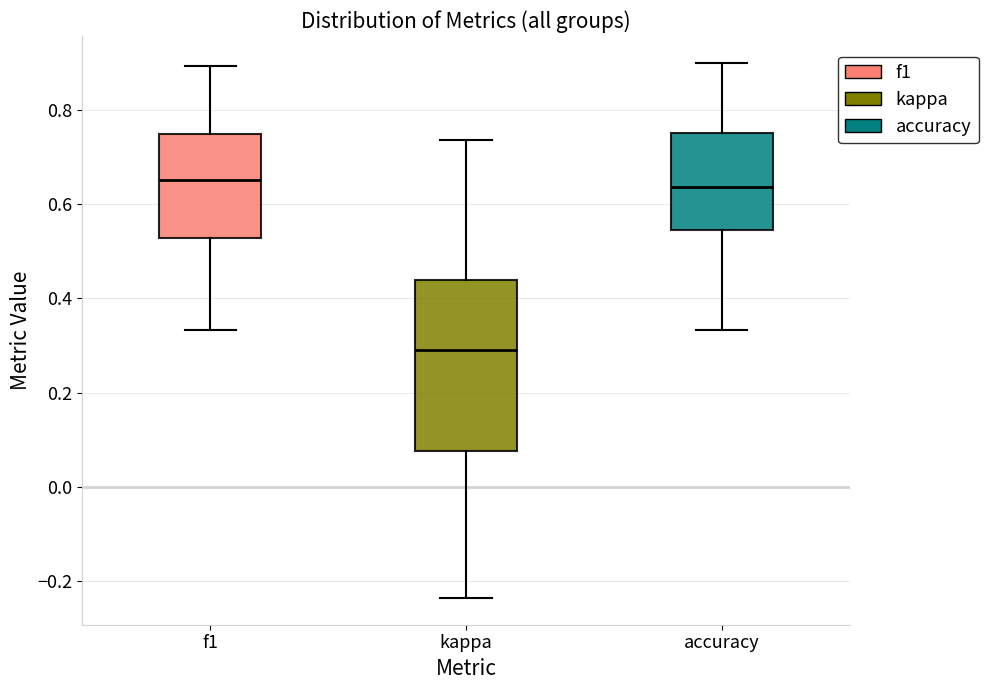

Reading left to right, transcribe this box plot: for each box, give where its median line is, the range the box spans, and where its two whiskers end, as read against the y-axis. The values are not printed on the chart, so give them approximately, as read against the axis.

f1: median 0.66, box 0.52 to 0.74, whiskers 0.34 to 0.90
kappa: median 0.30, box 0.08 to 0.44, whiskers -0.24 to 0.74
accuracy: median 0.64, box 0.54 to 0.76, whiskers 0.34 to 0.90